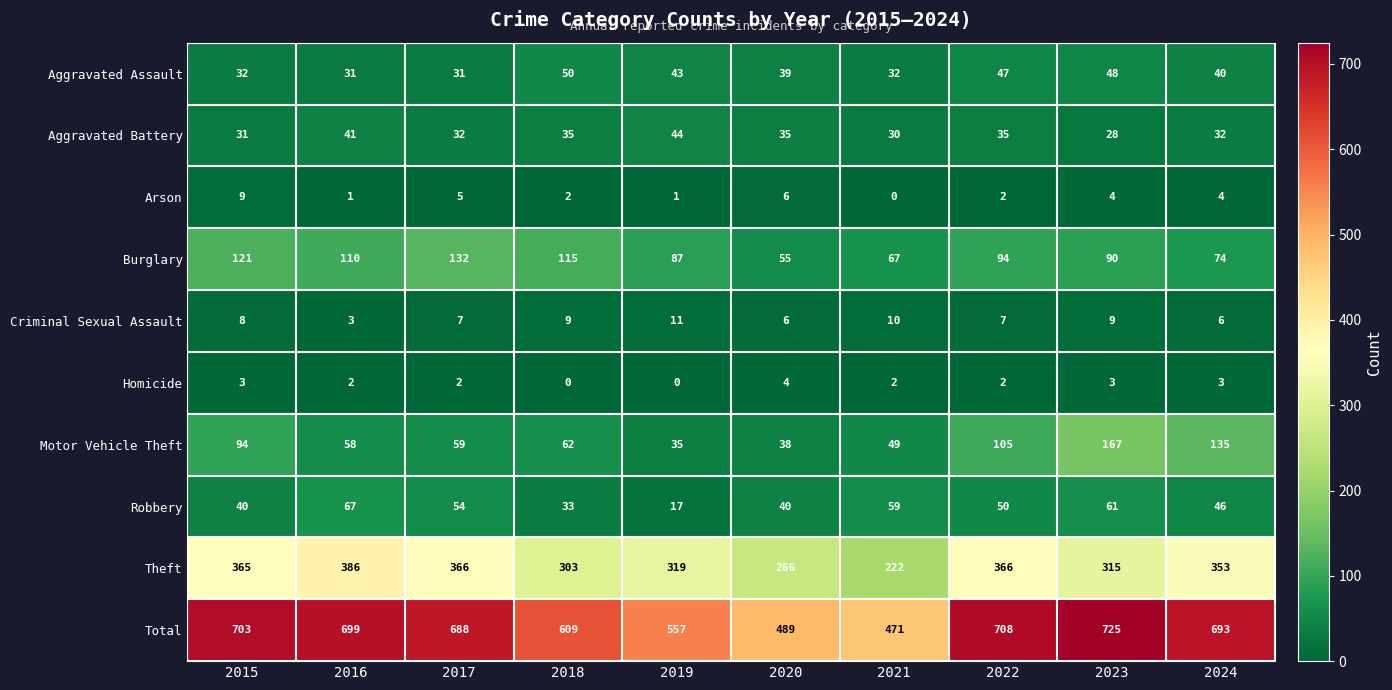

Which category has the highest value across all series?

2023